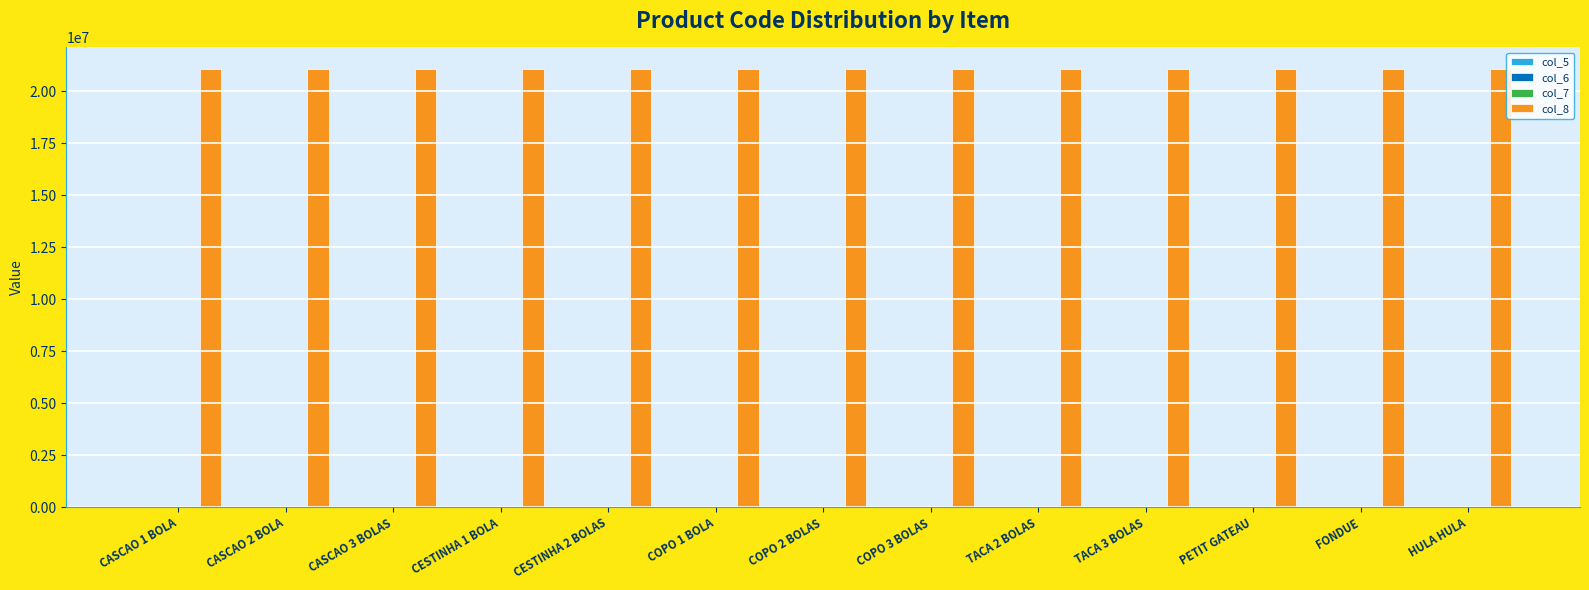

Is it true that col_8 equals 32067168 at PETIT GATEAU?

False